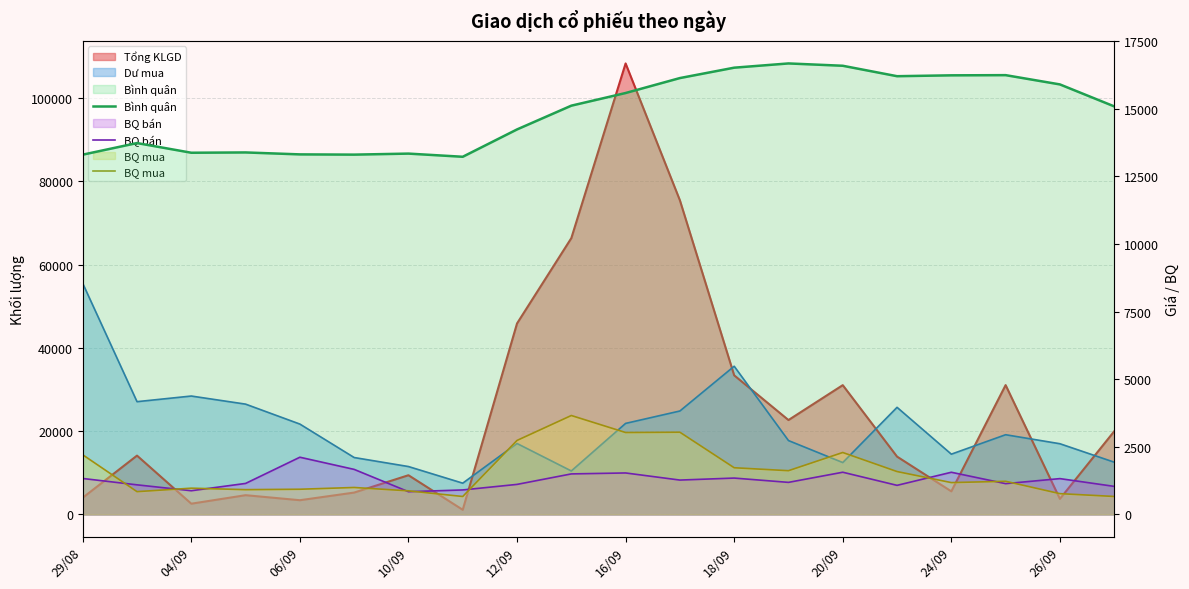

What is the spread (max minus min) of values at 11?

14869